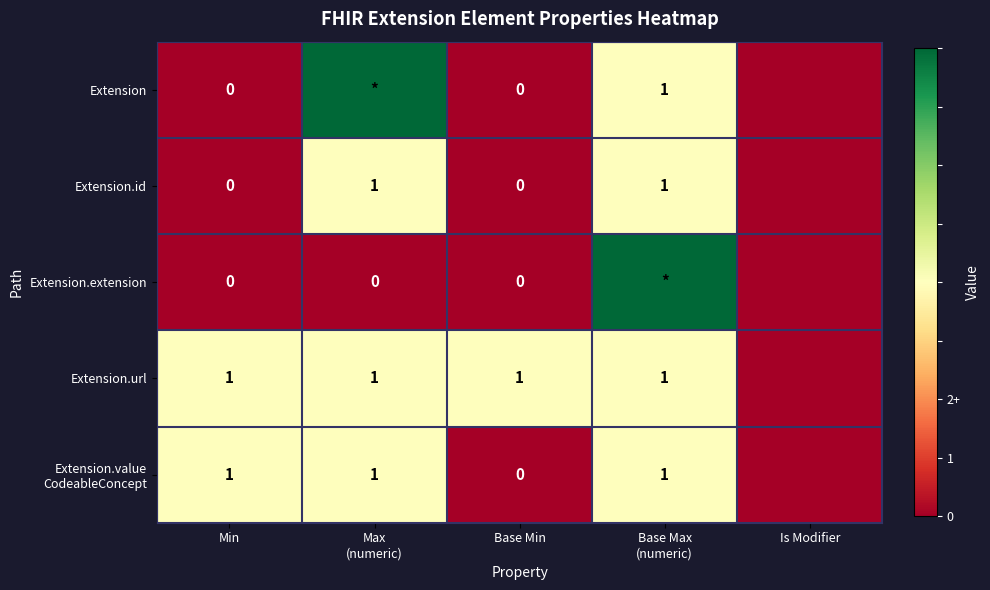

The Extension.url series shows 1 at Base Min. True or false?

True